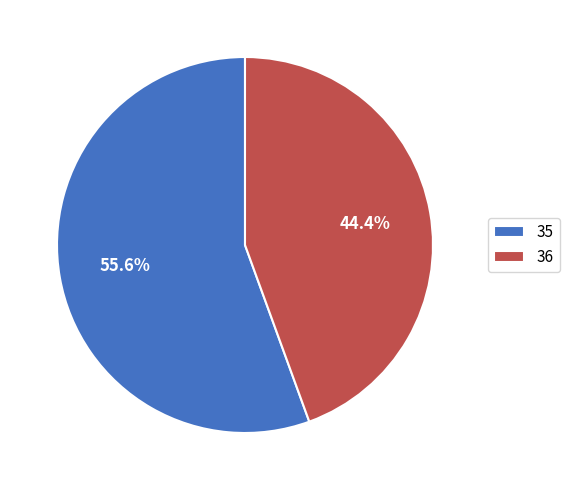

Is 35 the majority of the pie?

Yes